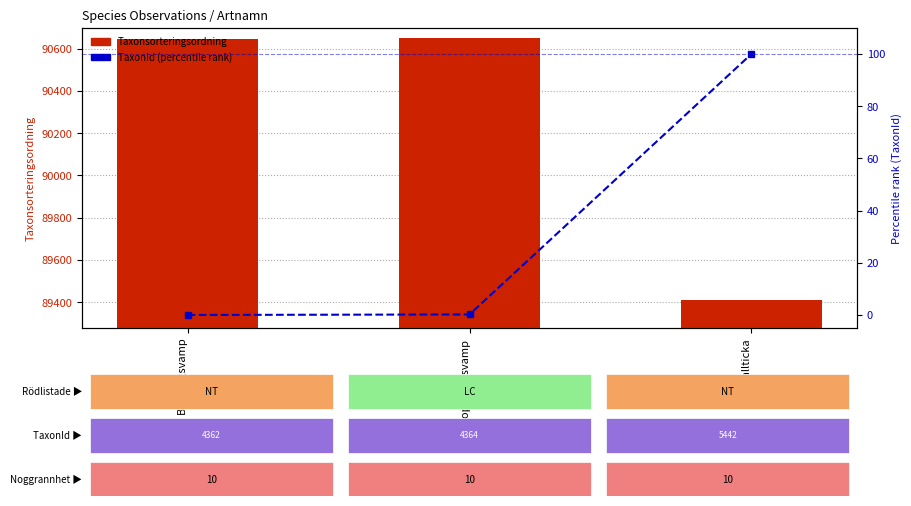

What is the maximum value shown in the chart?

90653.0